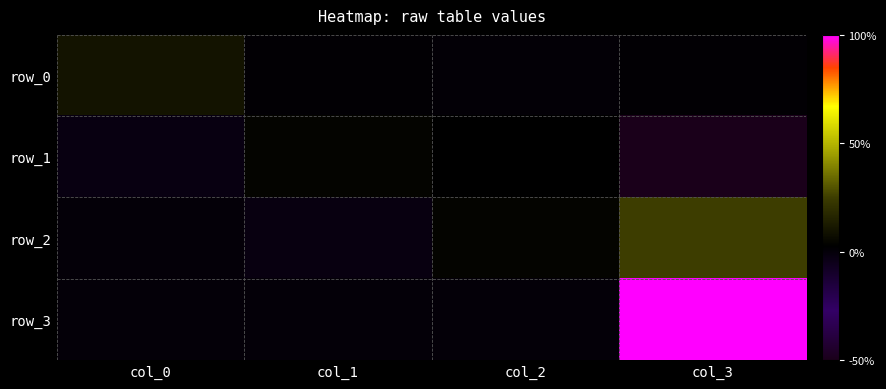

Reading left to right, transcribe all the data shown in this chart.

row_0: 0.1	0.0	0.0	0.0
row_1: -0.0	0.0	0.0	-0.5
row_2: 0.0	-0.0	0.0	0.2
row_3: 0.0	0.0	0.0	1.0